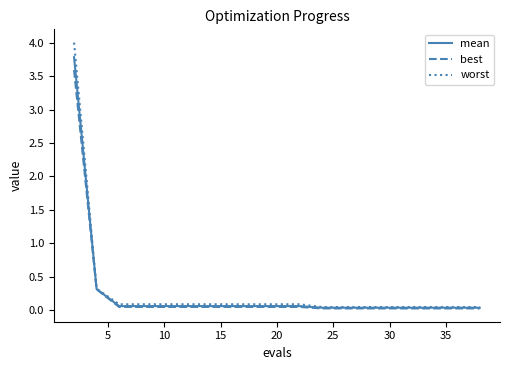

Which series has the widest spread of values?

worst